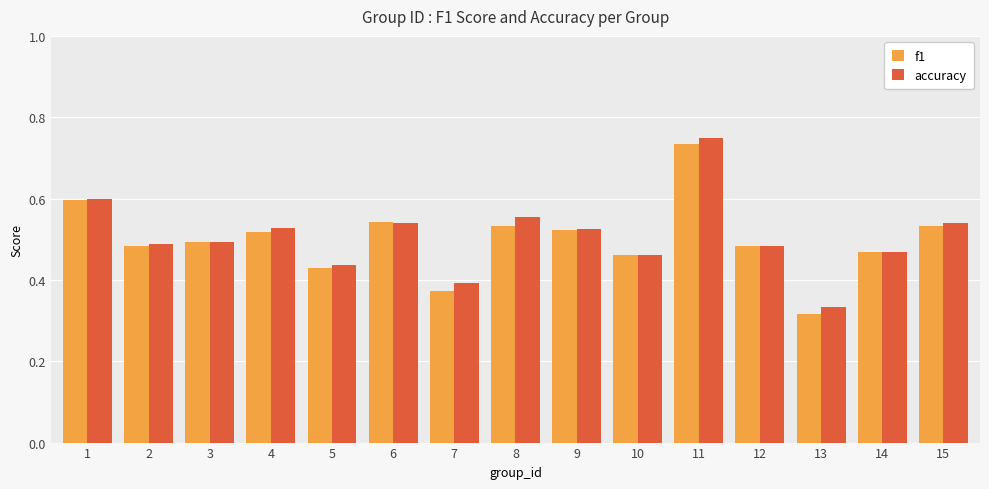

Are the bars grouped side by side (vs. stacked)?

Yes